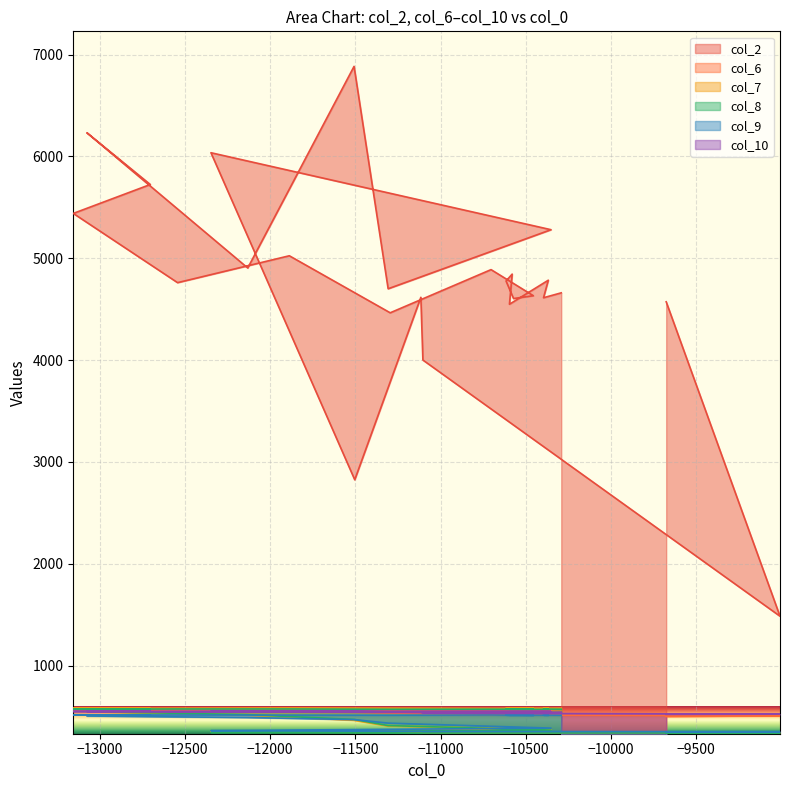

How many data points in col_6 are above 565?

19